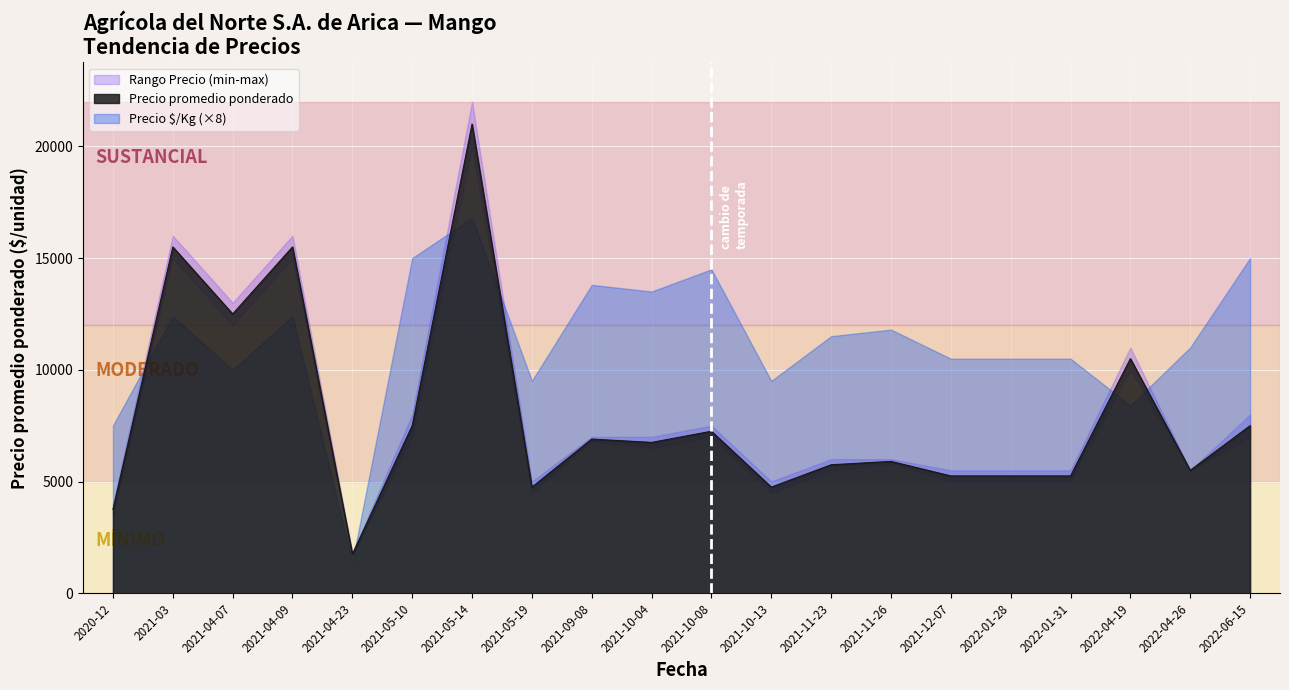

How many lines are shown in the chart?

3